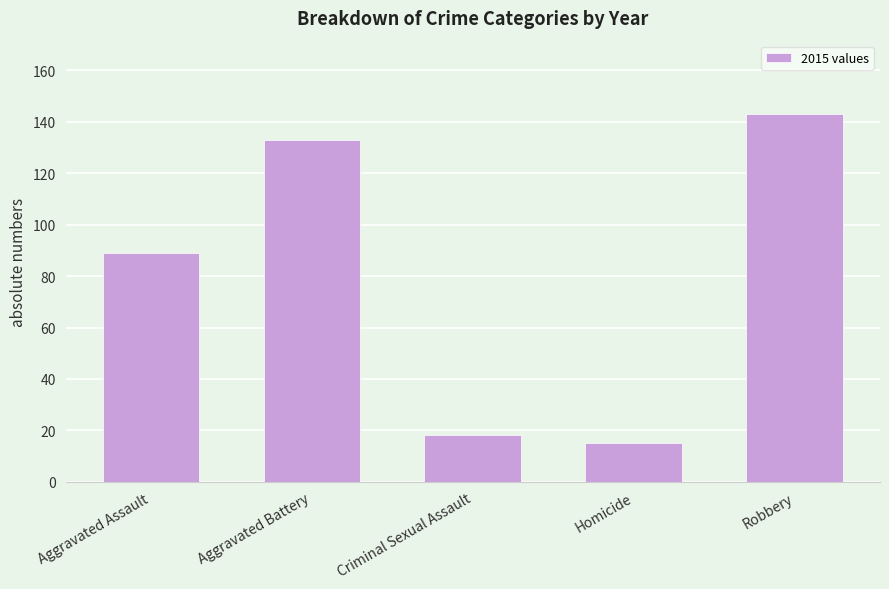

Does the chart contain stacked bars?

No